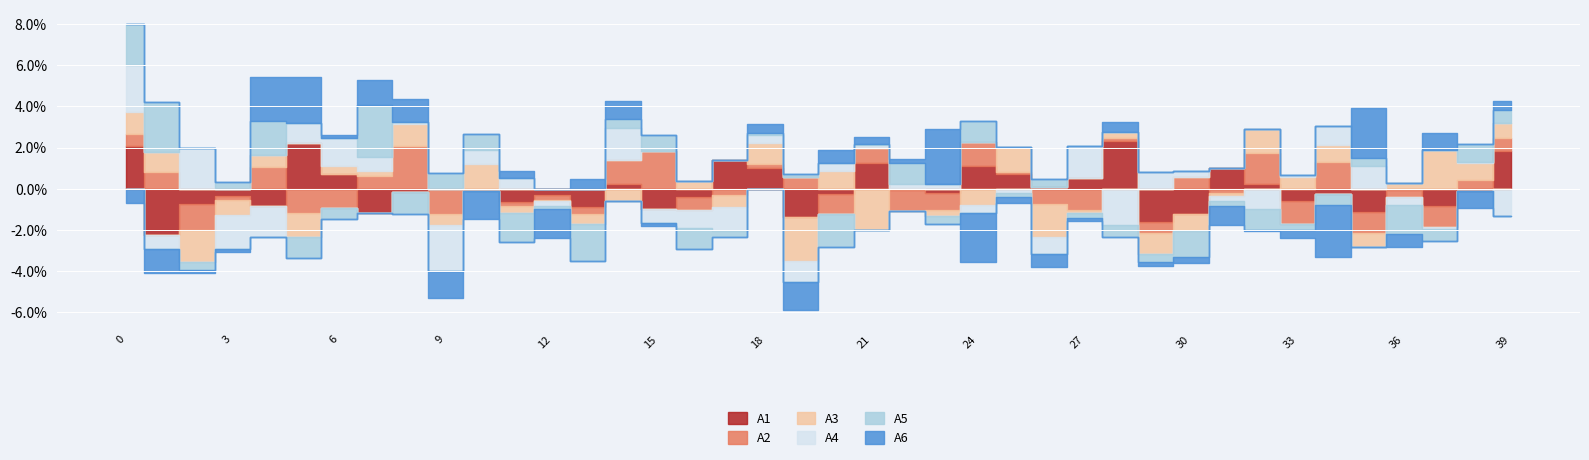

How many interior local peaks does the A2 series have?

13